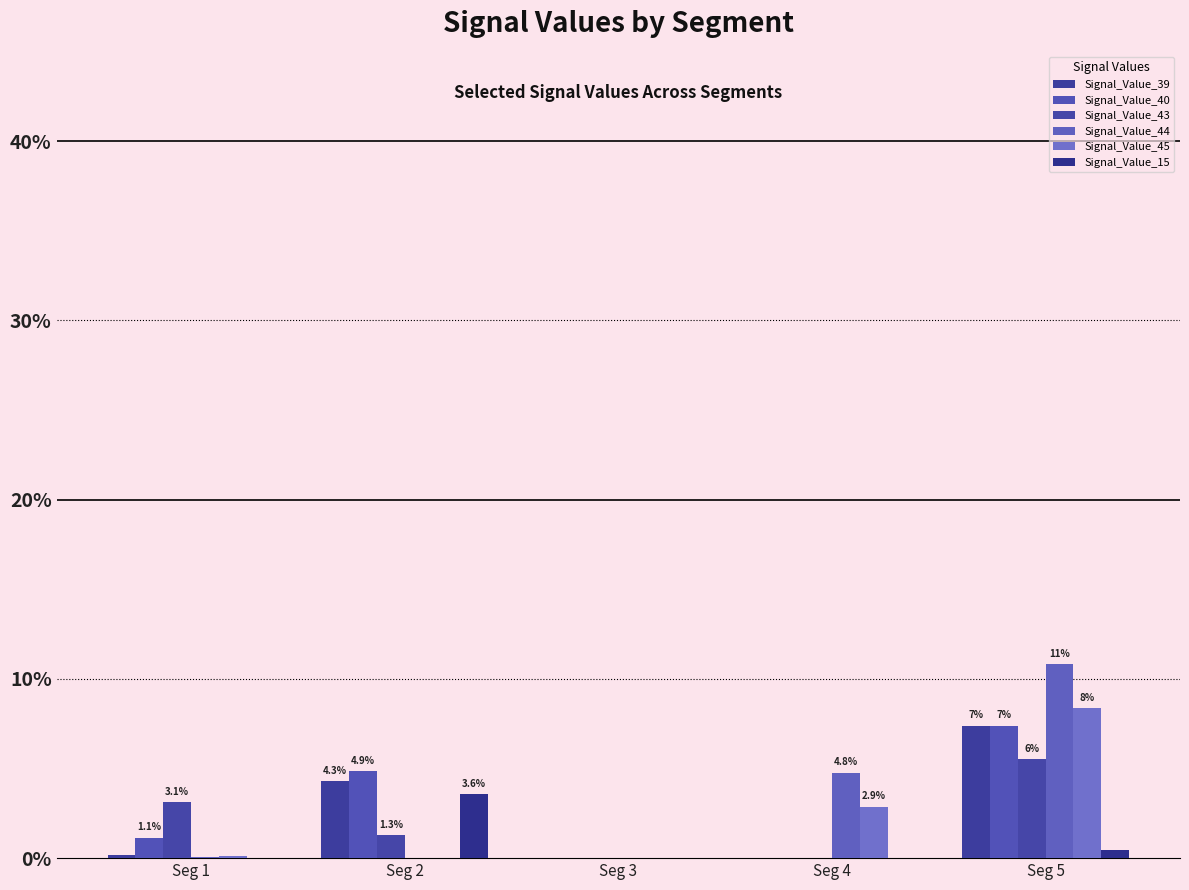

Are the bars horizontal?

No